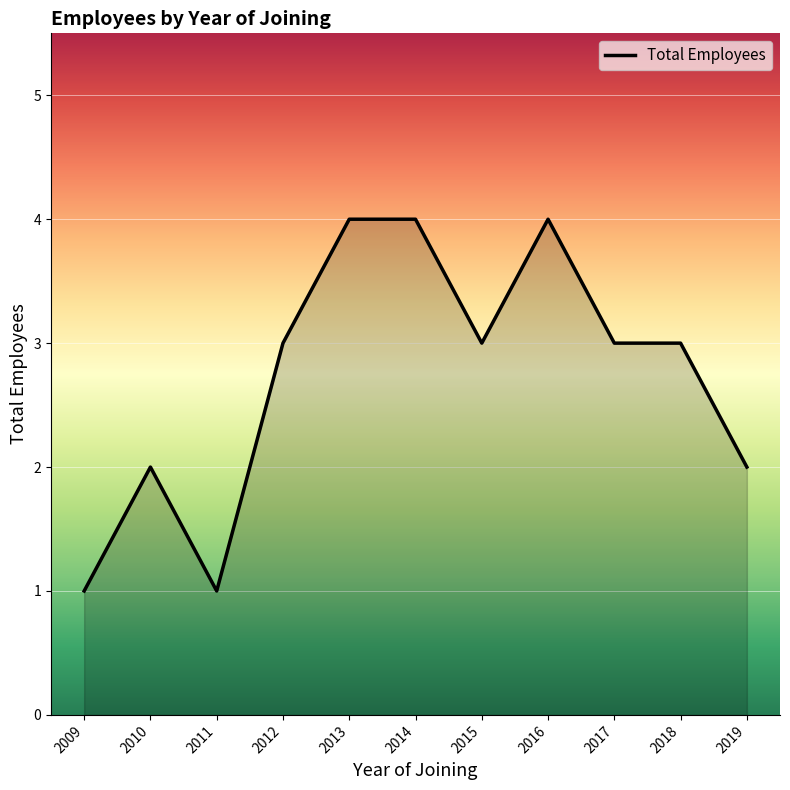

Reading left to right, list all the values displayed in this chart.

2009=1	2010=2	2011=1	2012=3	2013=4	2014=4	2015=3	2016=4	2017=3	2018=3	2019=2